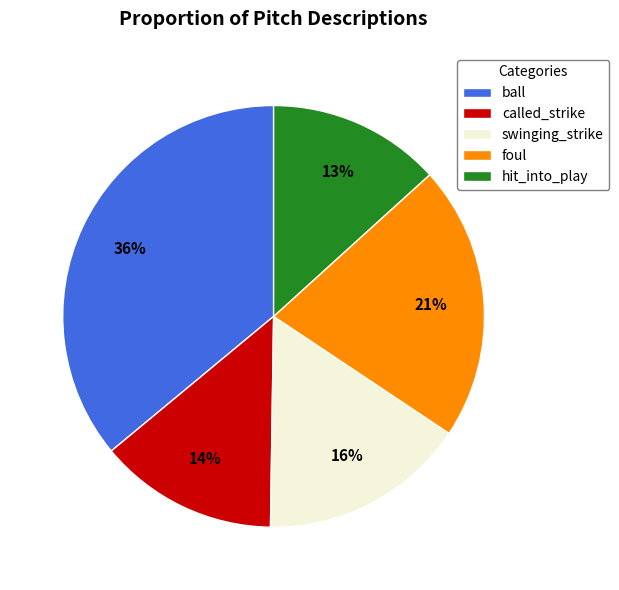

Is the sum of ball and hit_into_play greater than half?

No